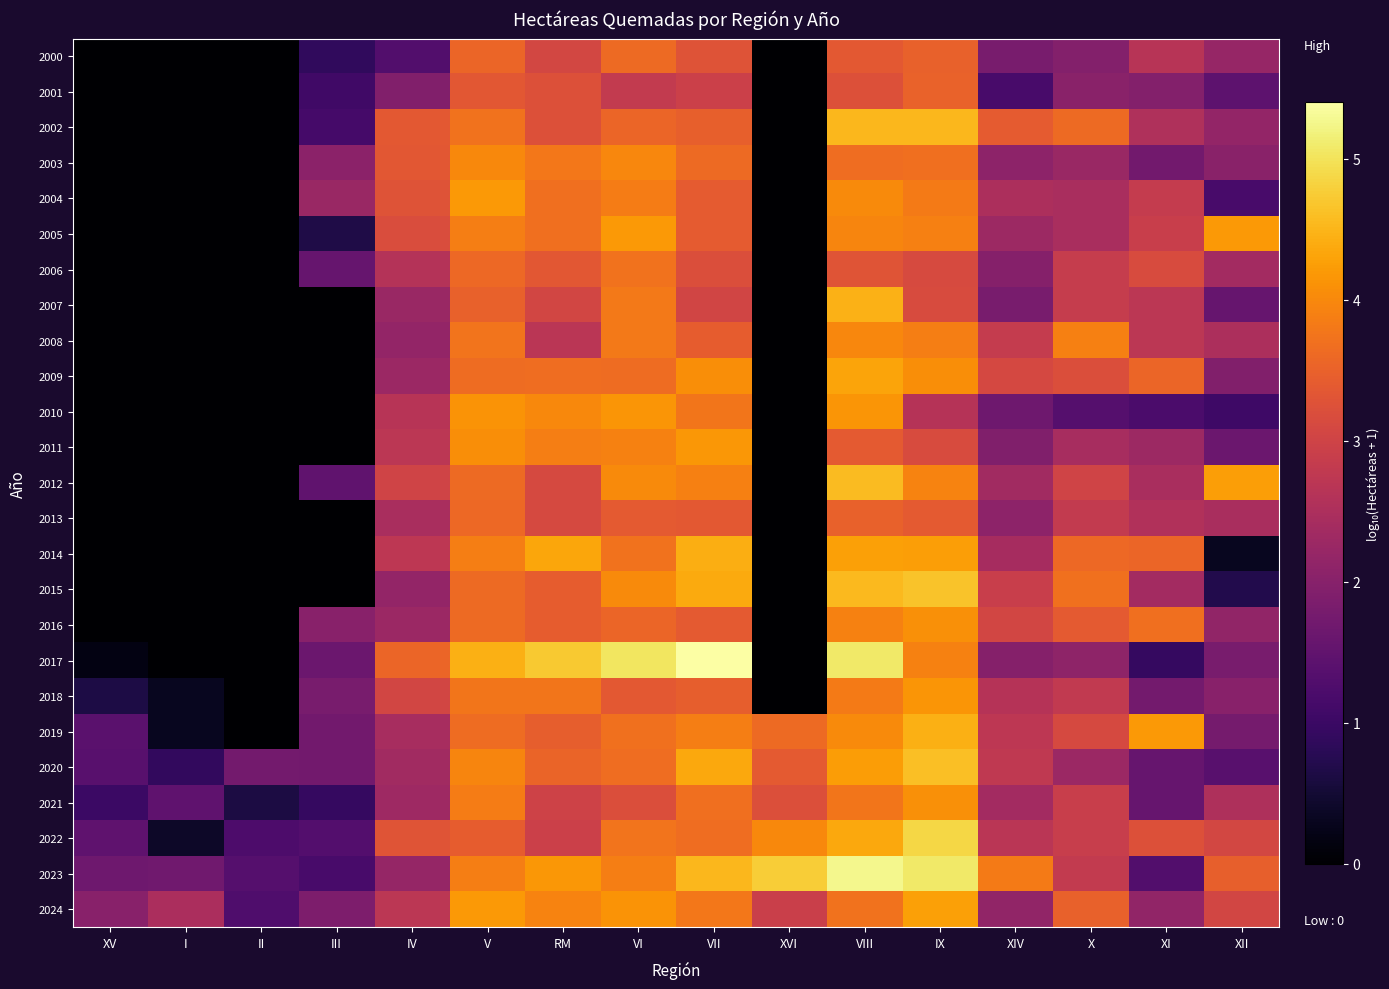

Which series has the largest total across all categories?

2023